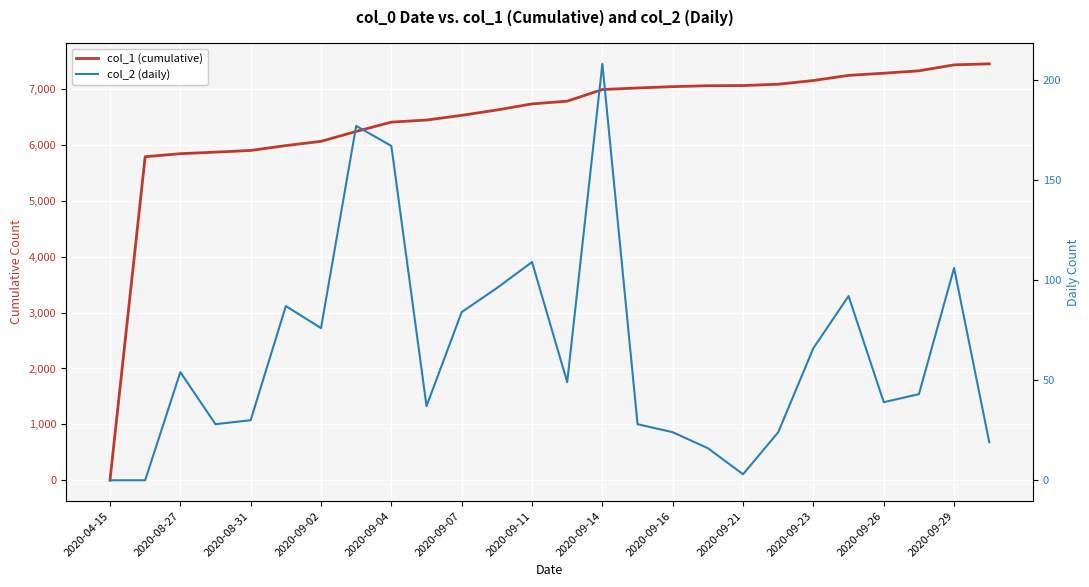

At 2020-09-14, list the series in order from largest to smallest.

col_1 (cumulative), col_2 (daily)